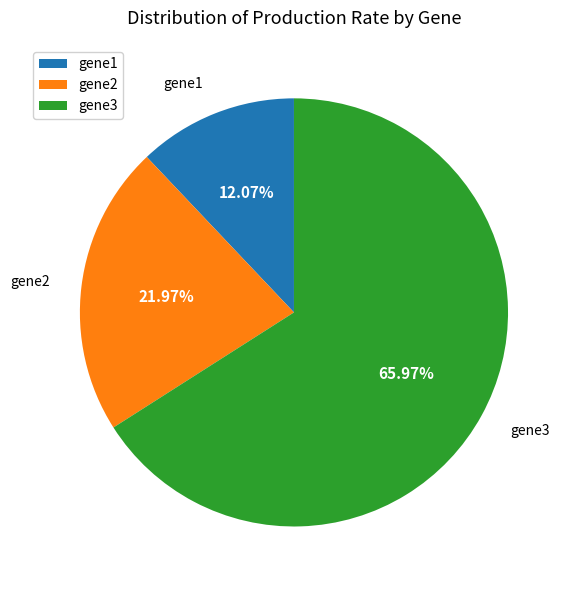

How much of the chart is everything except gene3?

34.0%